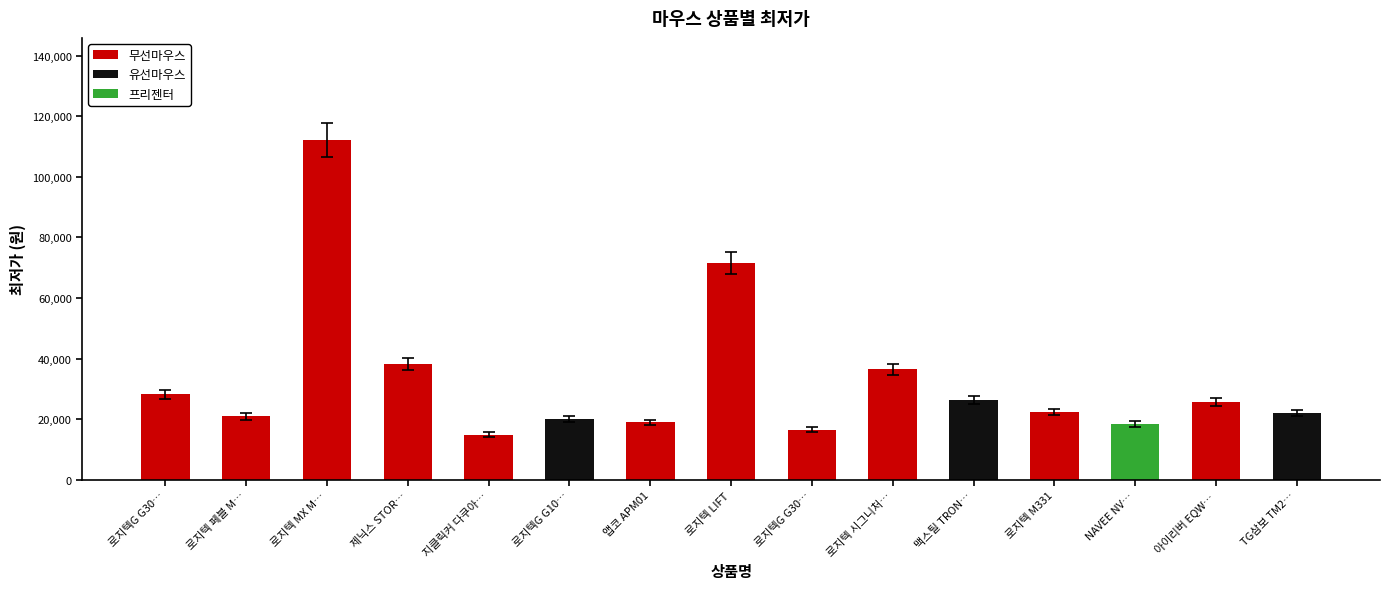

The value at 로지텍 LIFT is 71560. True or false?

True